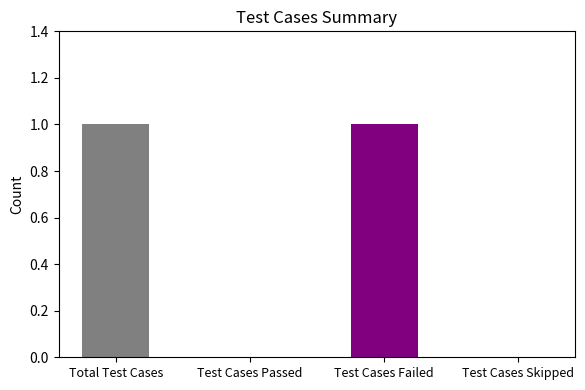

Reading right to left, what are all the values shown in this chart?

0	1	0	1